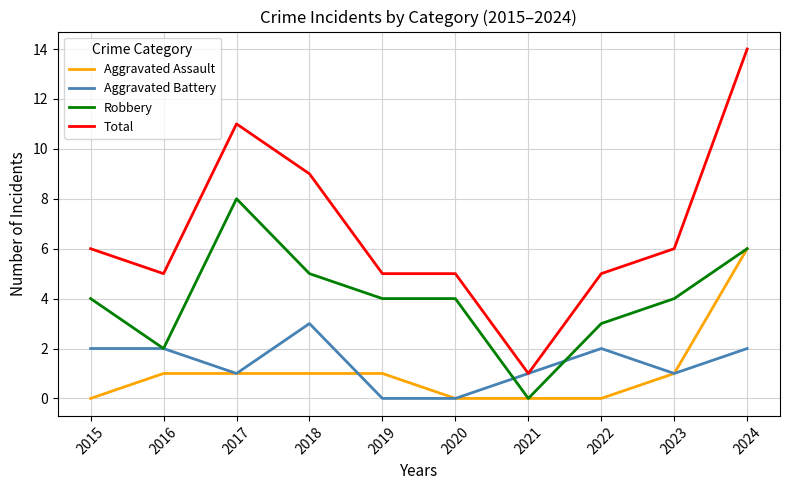

What is the difference between the highest and lowest values at 2021?

1